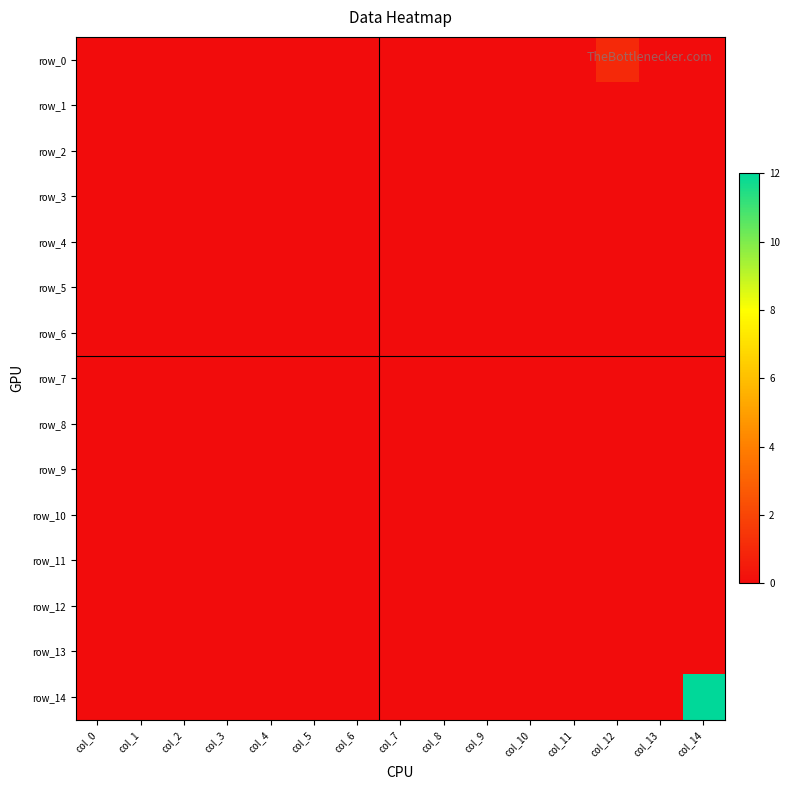

Rank the series by their maximum value, from lowest to highest.

row_1, row_2, row_3, row_4, row_5, row_6, row_7, row_8, row_9, row_10, row_11, row_12, row_13, row_0, row_14